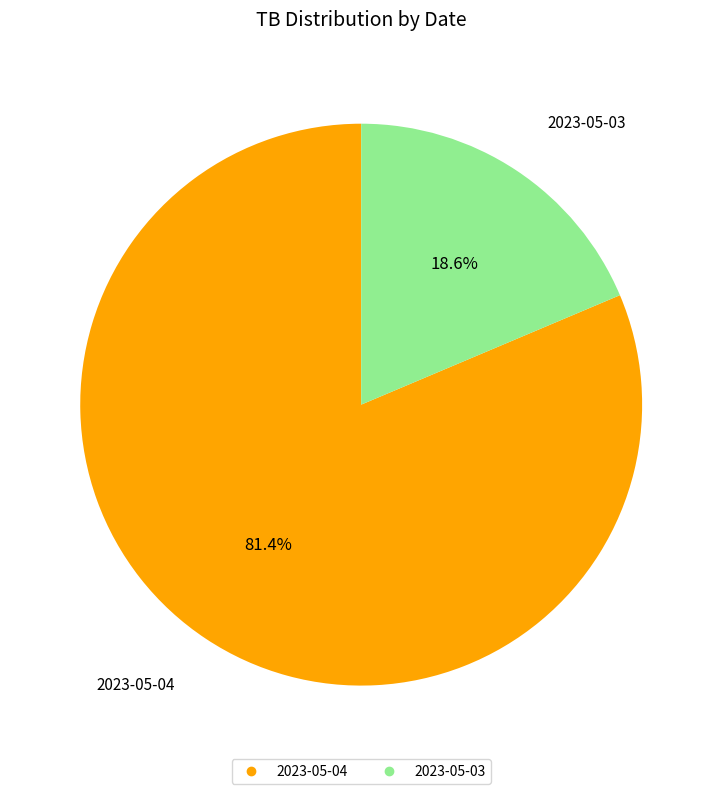

Is it true that 2023-05-04 is 81% of the pie?

True